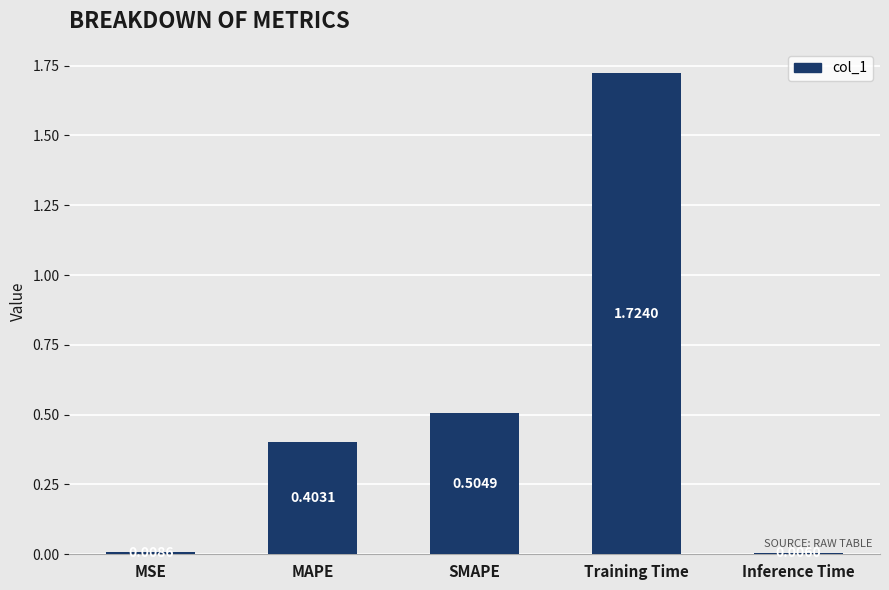

Are the bars grouped side by side (vs. stacked)?

No